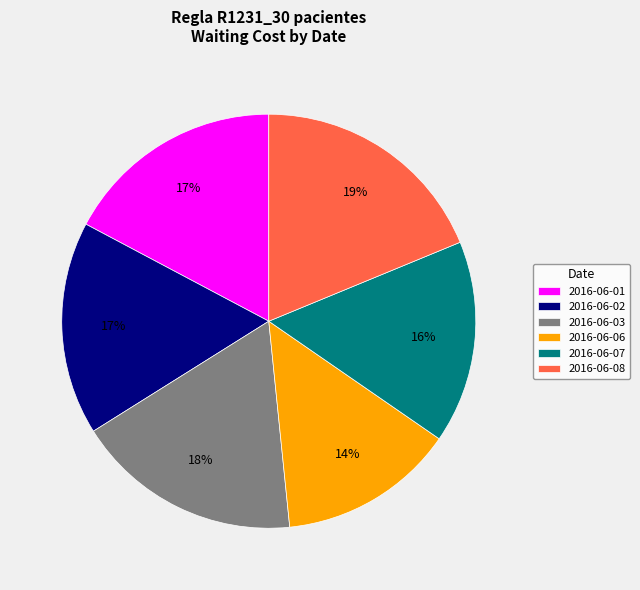

To the nearest percent, what percentage of the pie is 2016-06-03?

18%